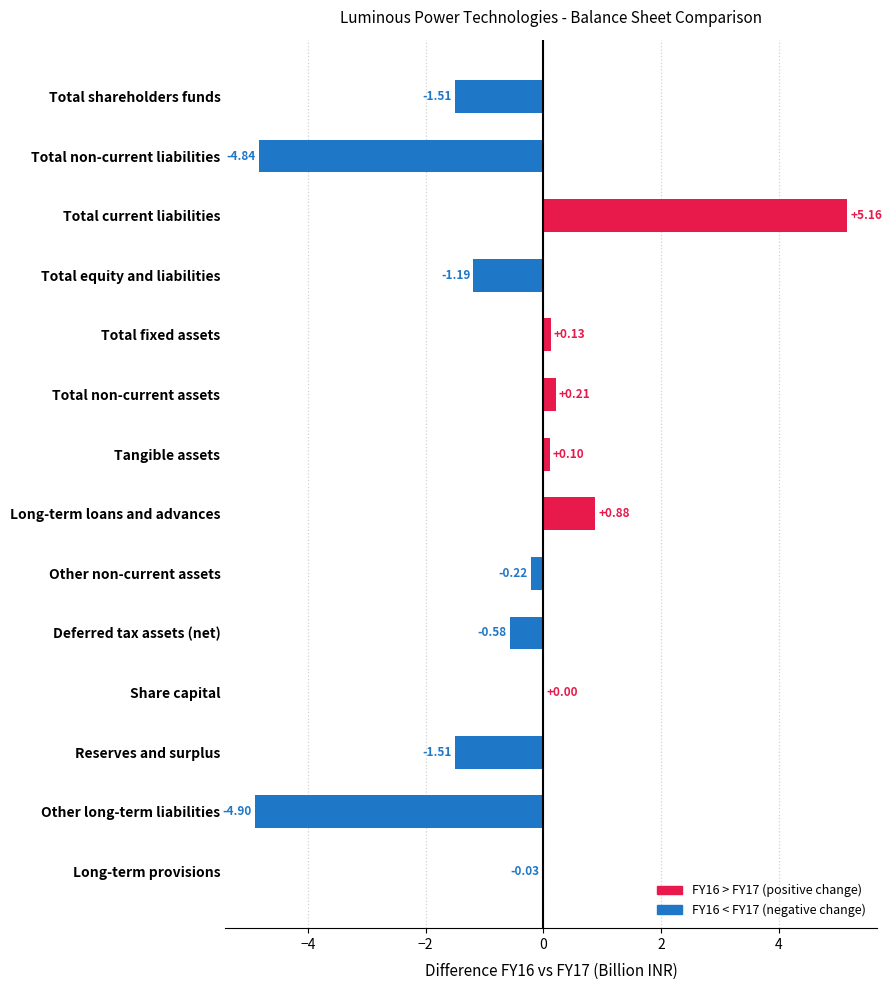

What is the sum of all values?

-8.3